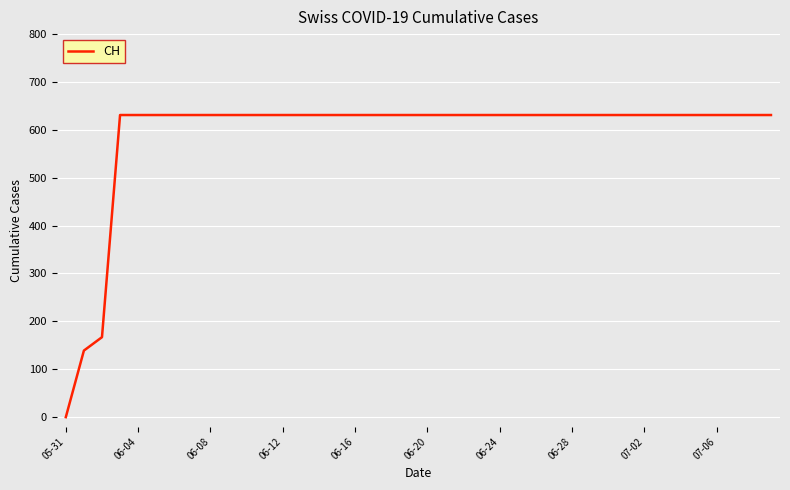

What is the difference between the maximum and minimum values?

631